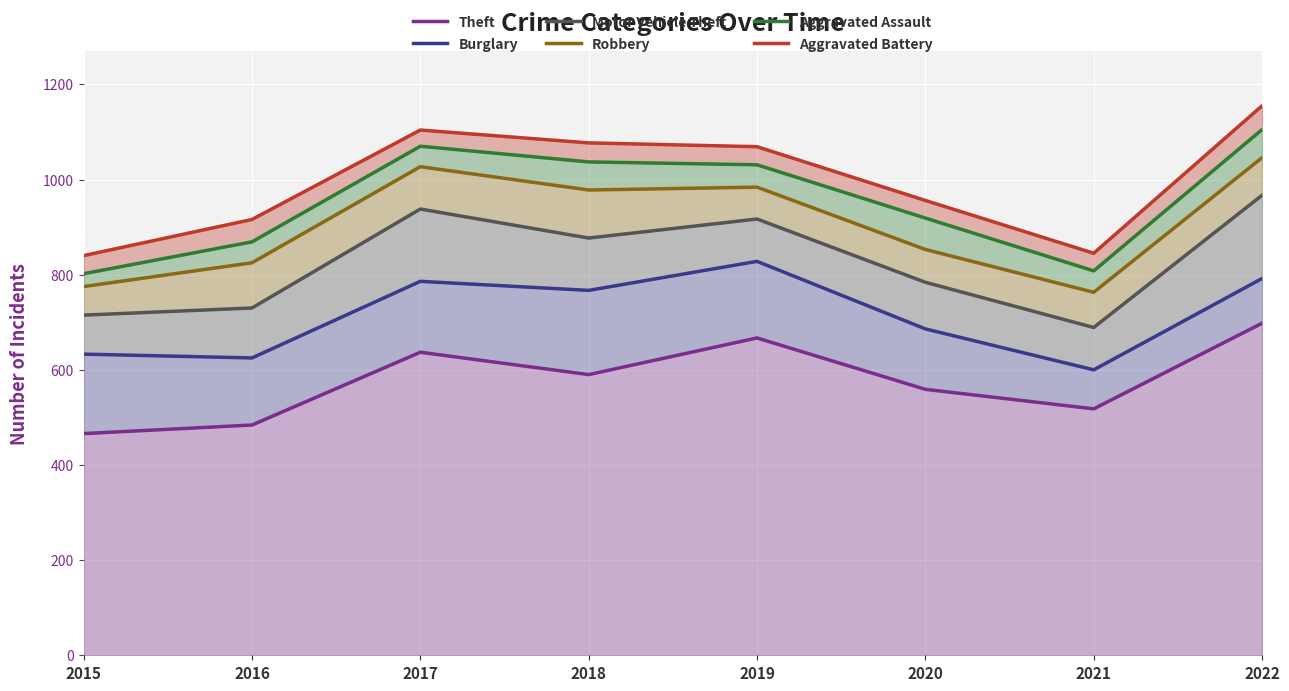

The Robbery series shows 1535 at 2017. True or false?

False